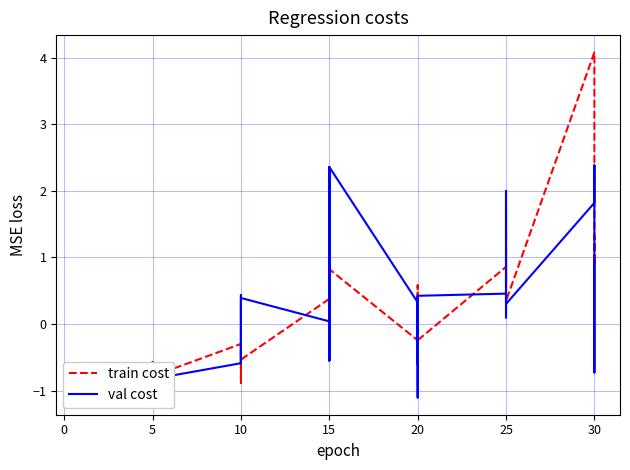

How many data points in train cost are above 0?

15